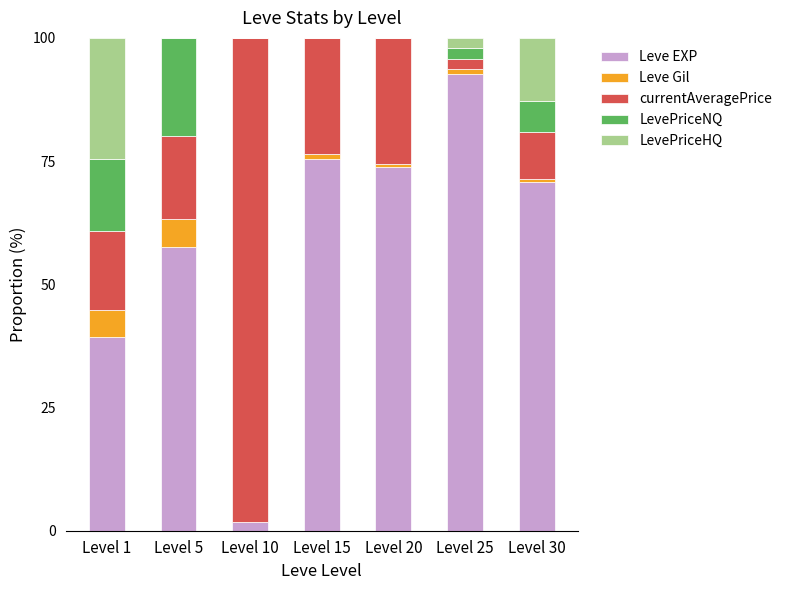

True or false: Leve EXP has a value of 125.9 at Level 30.

False